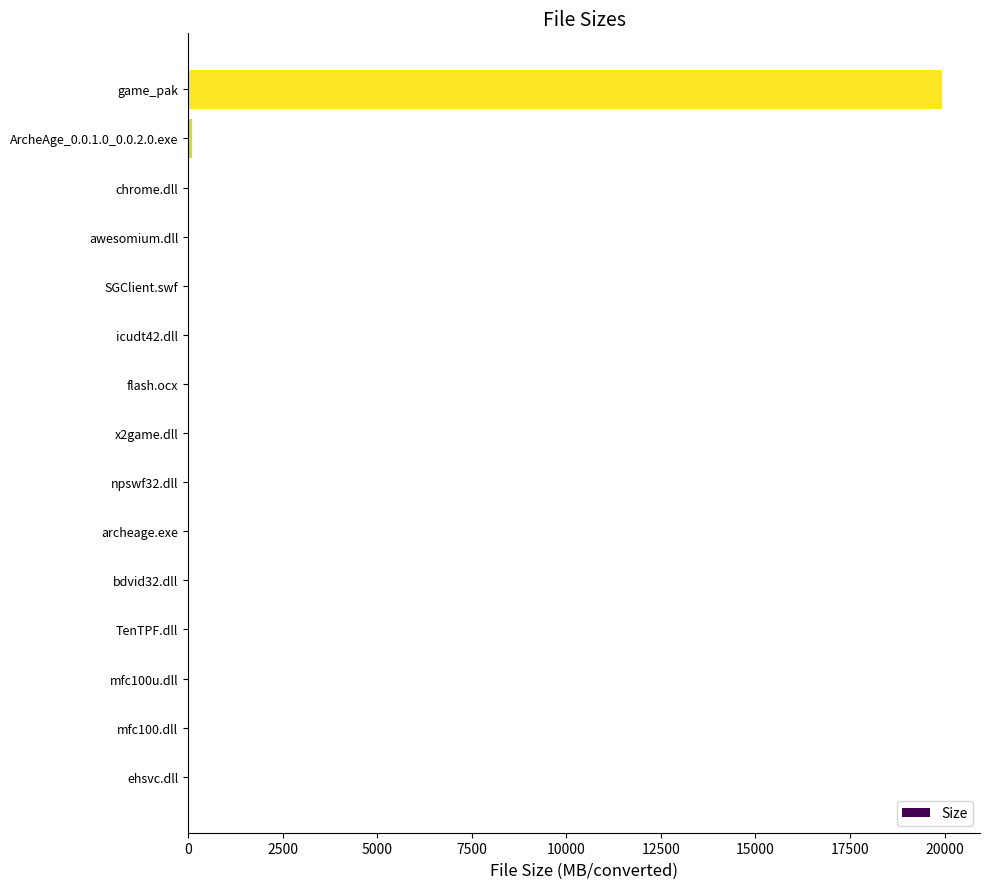

Are the bars horizontal?

Yes